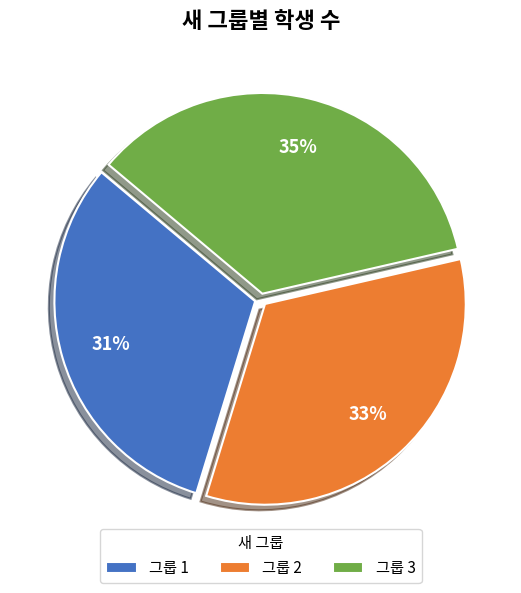

To the nearest percent, what is the difference between the 그룹 1 and 그룹 3 slice percentages?

4%